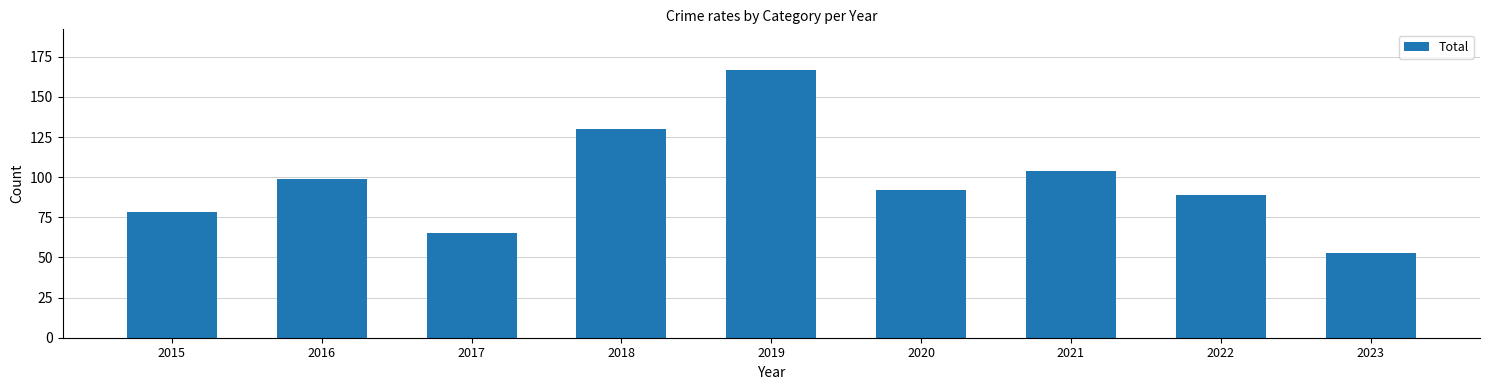

Which has a higher value, 2017 or 2021?

2021